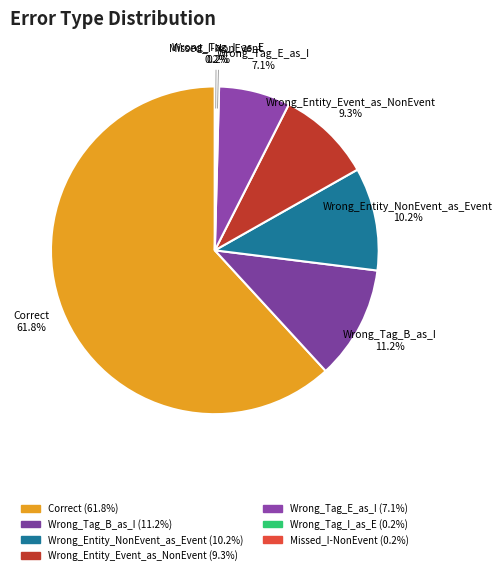

To the nearest percent, what percentage of the pie is Correct?

62%